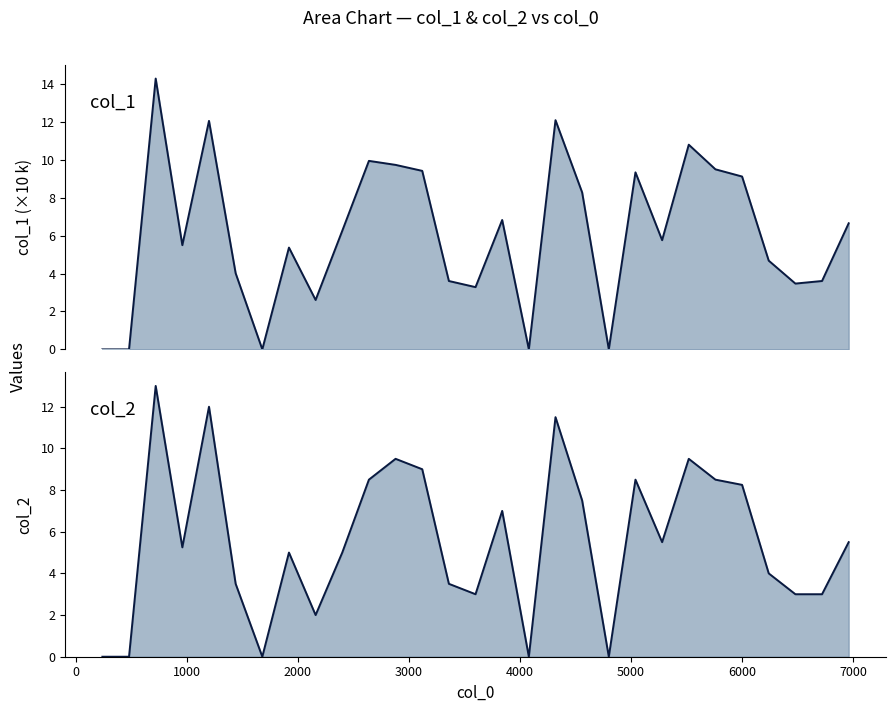

Which series has the largest total across all categories?

col_1 line